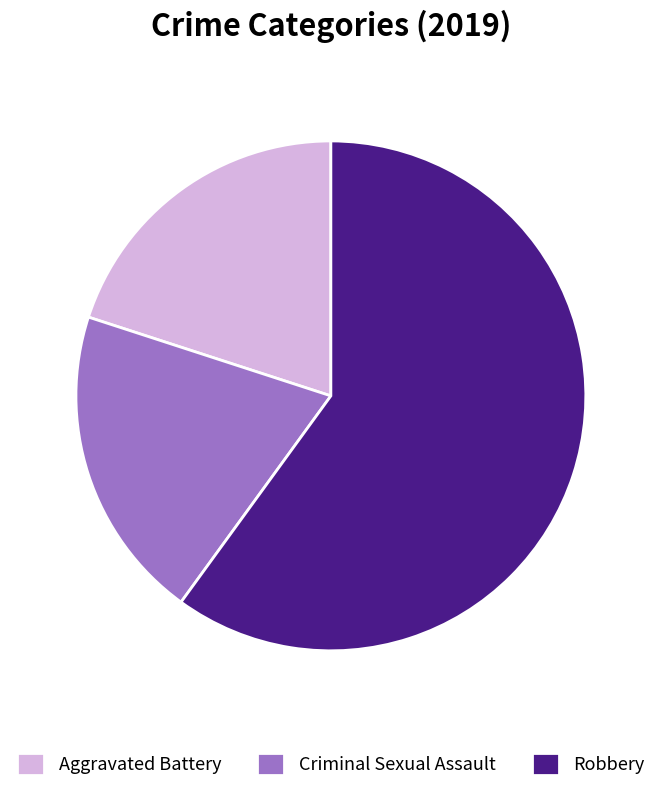

What is the ratio of the value at Criminal Sexual Assault to the value at Robbery?

0.3